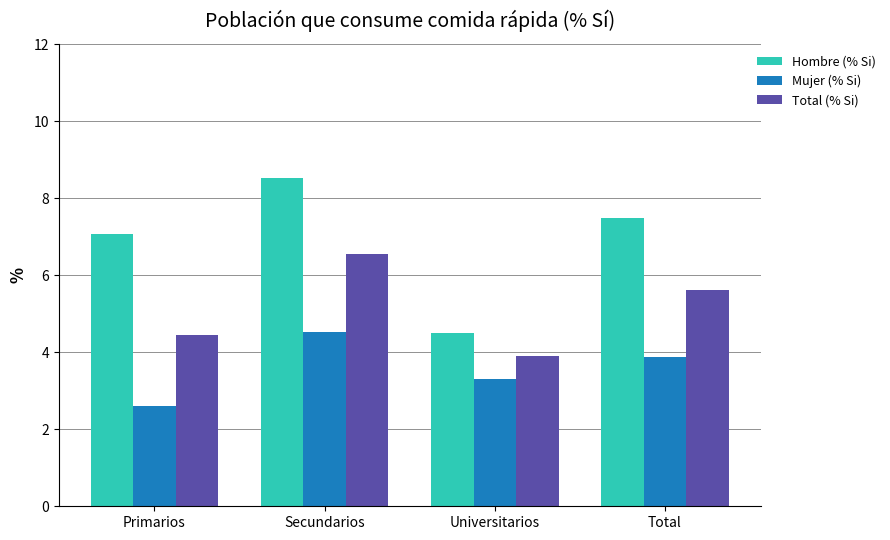

Reading left to right, what are all the values shown in this chart?

Hombre (% Si): Primarios=7.1	Secundarios=8.5	Universitarios=4.5	Total=7.5
Mujer (% Si): Primarios=2.6	Secundarios=4.5	Universitarios=3.3	Total=3.9
Total (% Si): Primarios=4.4	Secundarios=6.6	Universitarios=3.9	Total=5.6